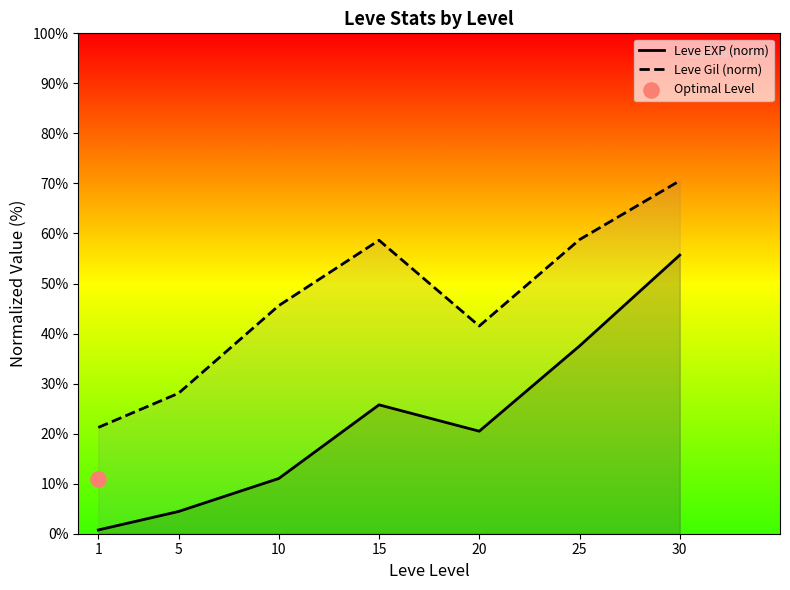

What is the total value across all series at 5?

32.5